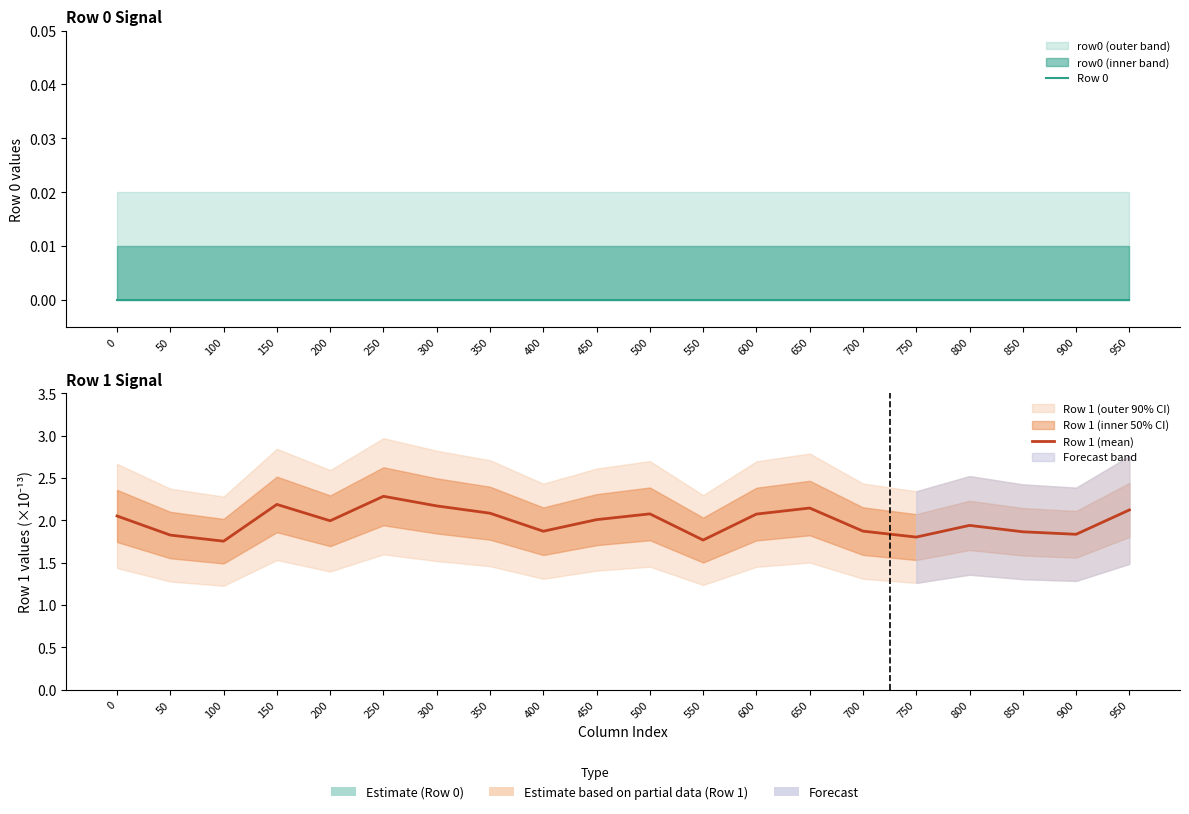

What is the difference between the Row 1 (mean) values at 800 and 250?

0.3